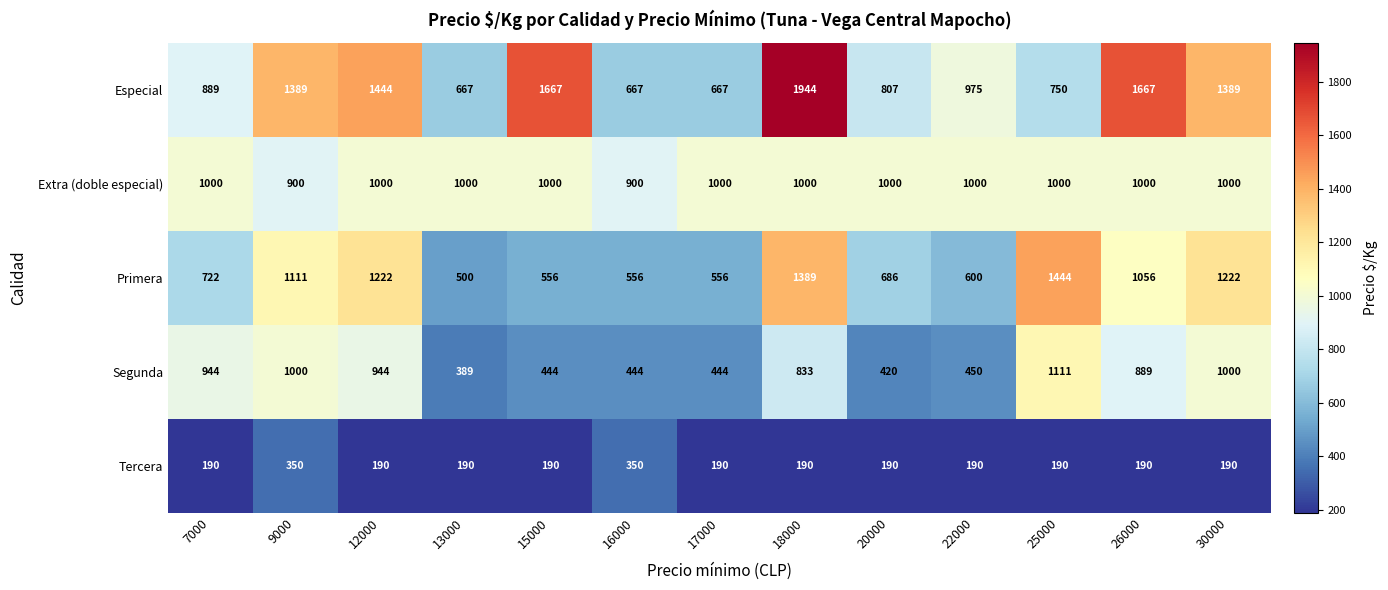

True or false: Extra (doble especial) has a value of 1000 at 25000.

True